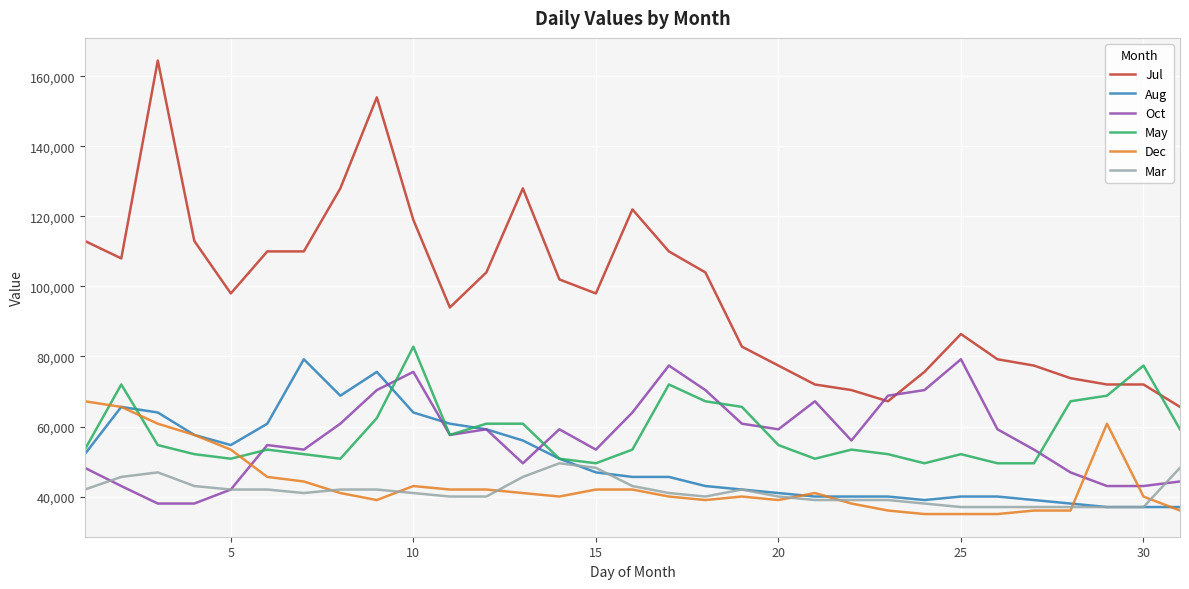

At how many categories does at least one series exceed 38914?

31